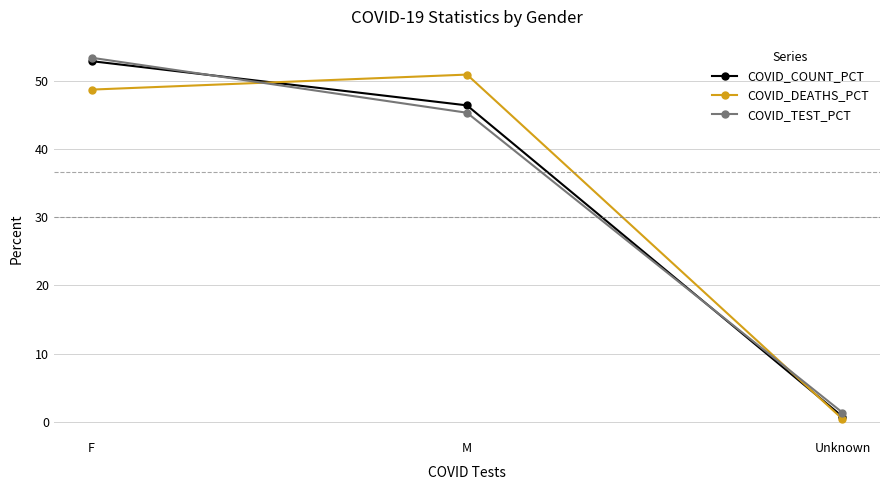

What is the approximate value of COVID_COUNT_PCT at M?

46.4